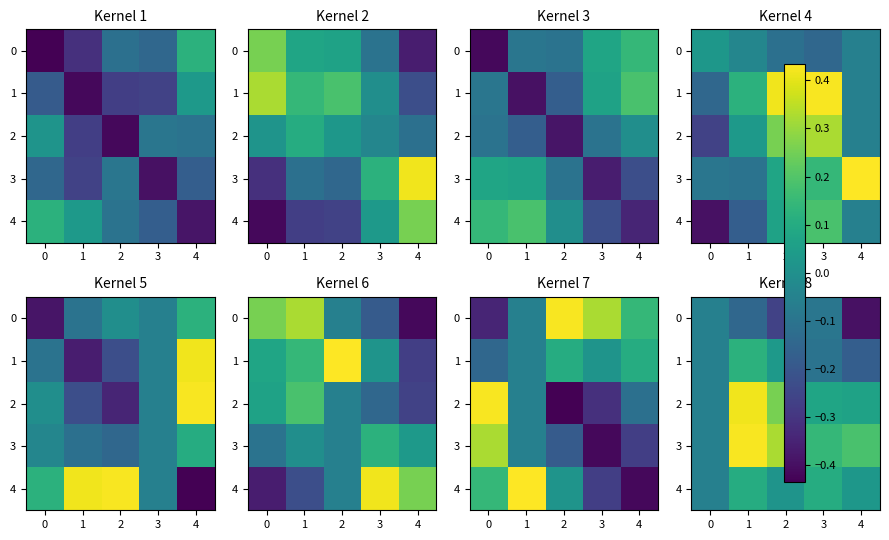

What is the difference between the second highest and minimum values in the row_4 series?

0.2